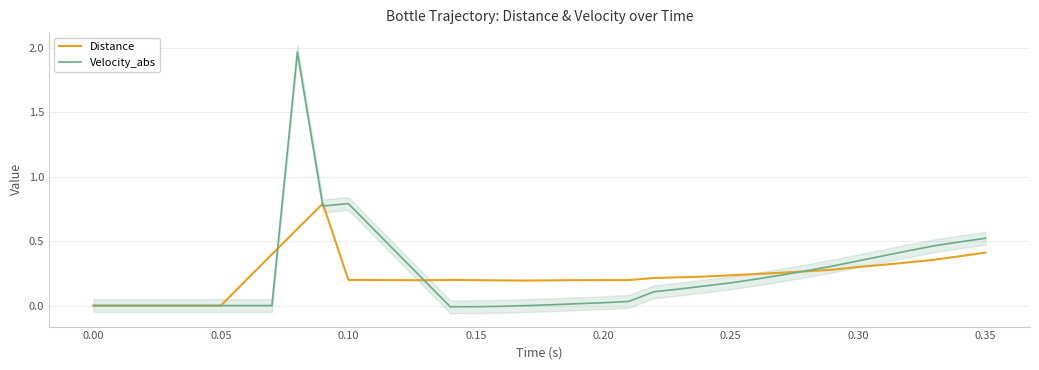

True or false: Distance and Velocity_abs cross at least once.

True